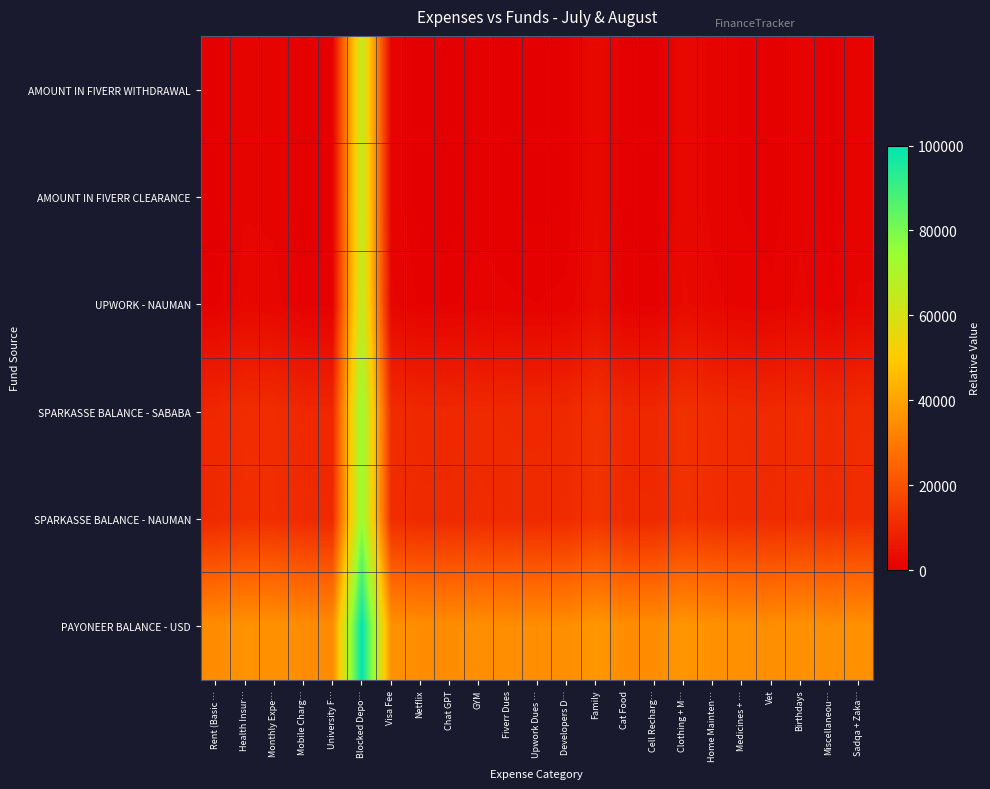

At Miscellaneou…, list the series in order from smallest to largest.

AMOUNT IN FIVERR WITHDRAWAL, AMOUNT IN FIVERR CLEARANCE, UPWORK - NAUMAN, SPARKASSE BALANCE - SABABA, SPARKASSE BALANCE - NAUMAN, PAYONEER BALANCE - USD